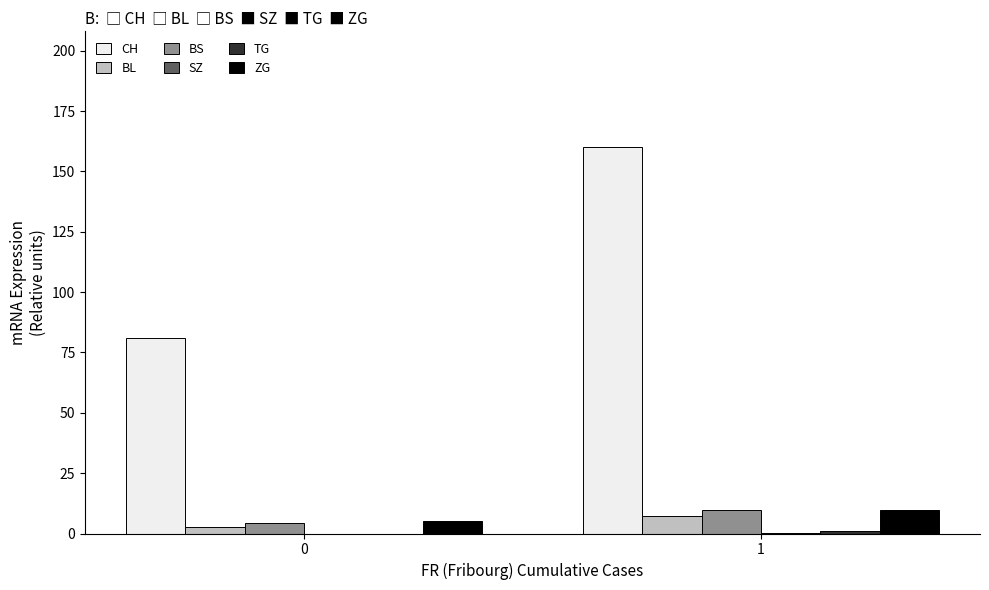

The ZG series shows 5.2 at 0. True or false?

True